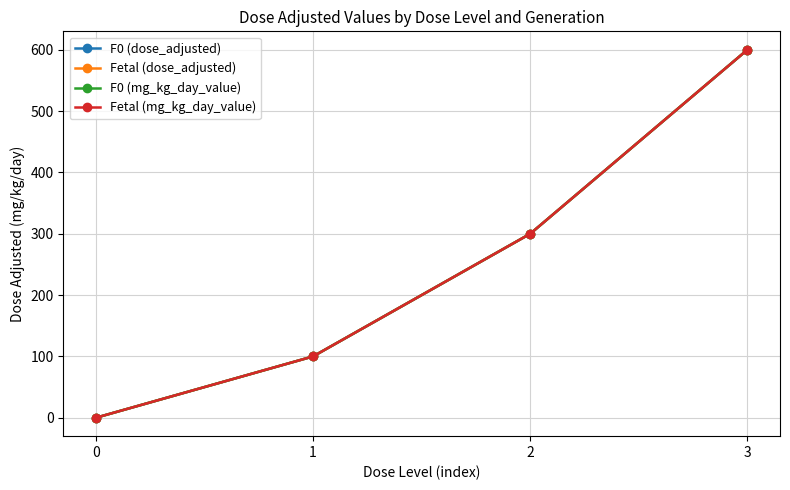

True or false: Fetal (dose_adjusted) has a value of 600 at 3.

True